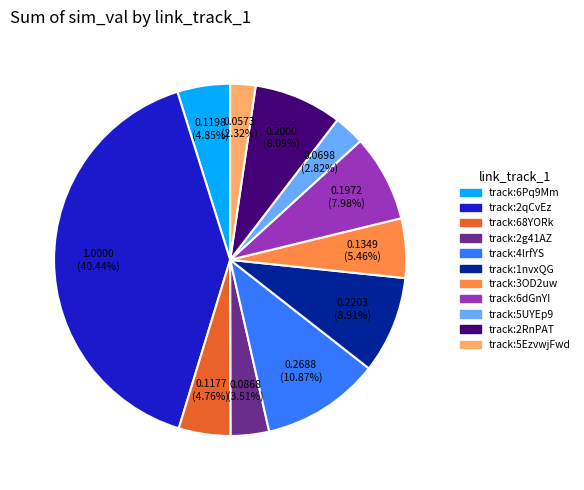

Combined, do track:4lrfYS and track:68YORk account for over 50%?

No